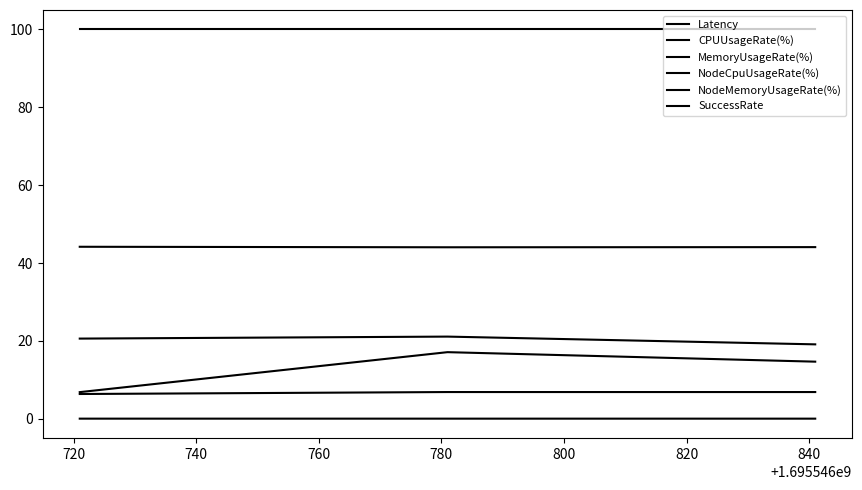

How many lines are shown in the chart?

6